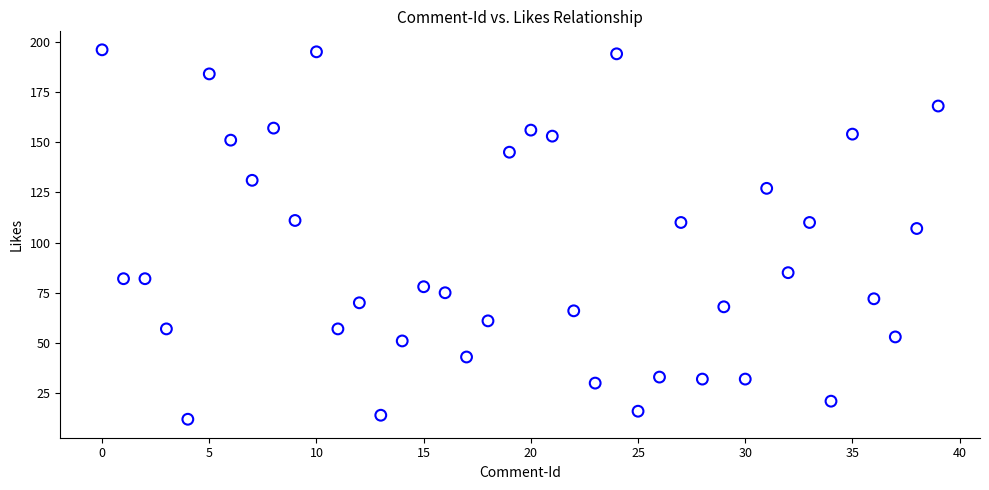

What is the range of Y values (max minus min)?

184